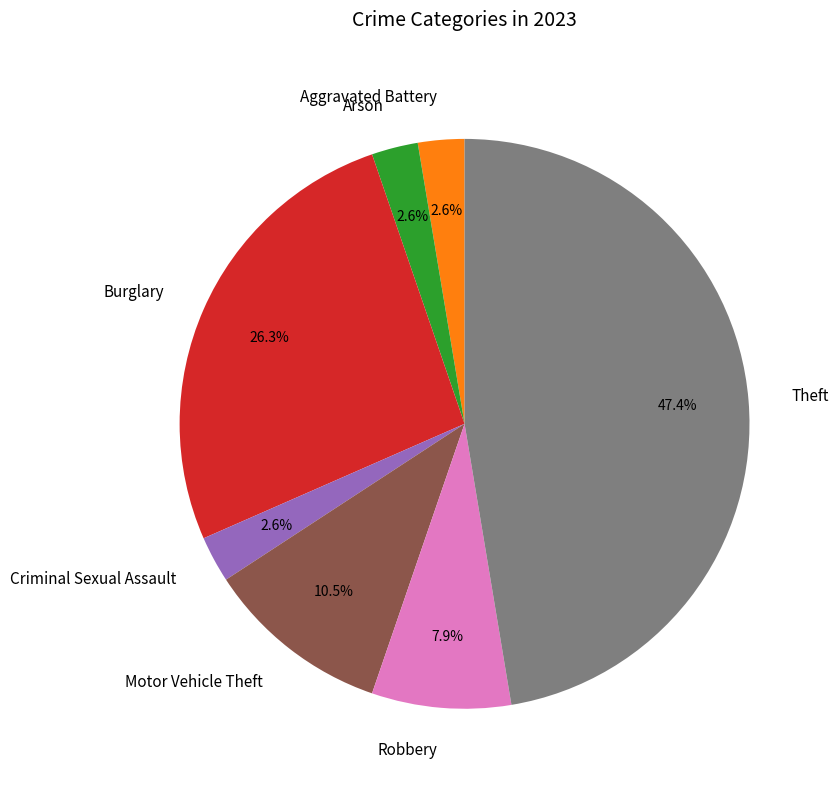

Combined, do Aggravated Battery and Burglary account for over 50%?

No